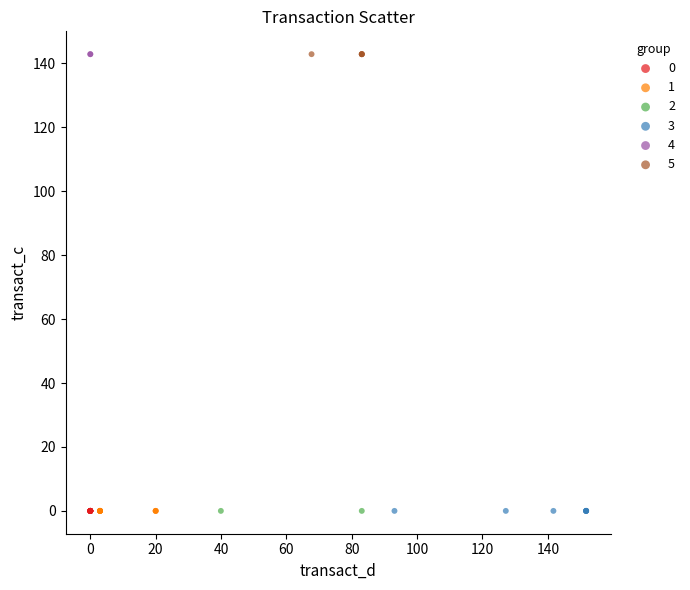

What are all the series names shown in the legend?

0, 1, 2, 3, 4, 5